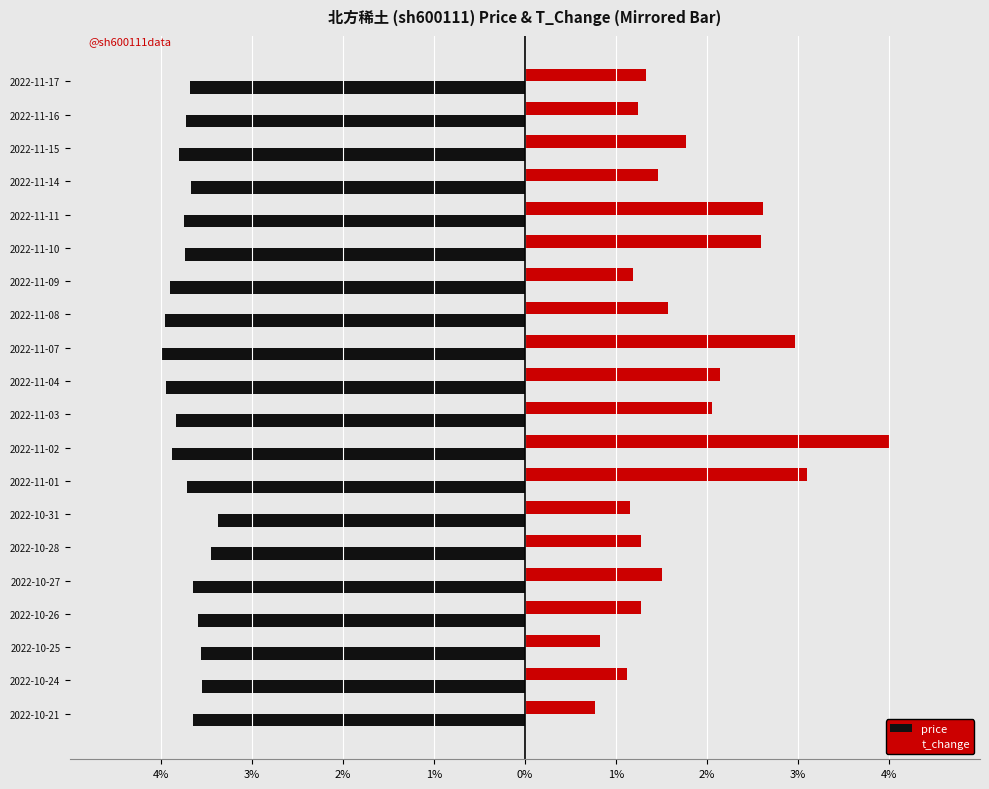

Reading right to left, extract all data points from this chart.

price: -3.7	-3.7	-3.8	-3.7	-3.7	-3.7	-3.9	-4.0	-4.0	-3.9	-3.8	-3.9	-3.7	-3.4	-3.5	-3.6	-3.6	-3.6	-3.6	-3.7
t_change: 1.3	1.2	1.8	1.5	2.6	2.6	1.2	1.6	3.0	2.1	2.1	4.0	3.1	1.2	1.3	1.5	1.3	0.8	1.1	0.8